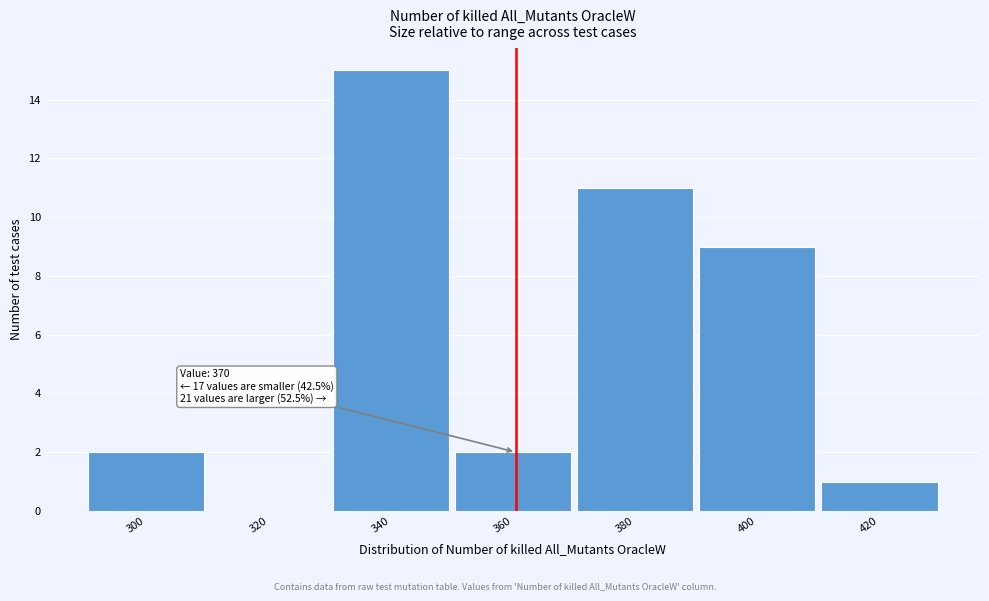

Reading left to right, extract all data points from this chart.

300=2	320=0	340=15	360=2	380=11	400=9	420=1